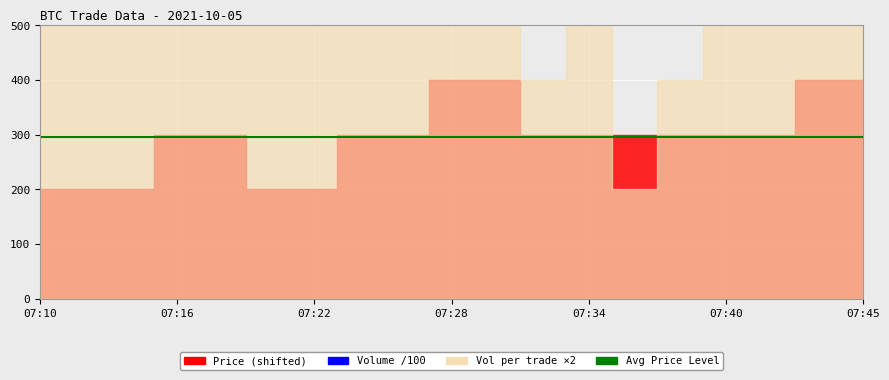

What is the average value of the Volume series?

5118.4